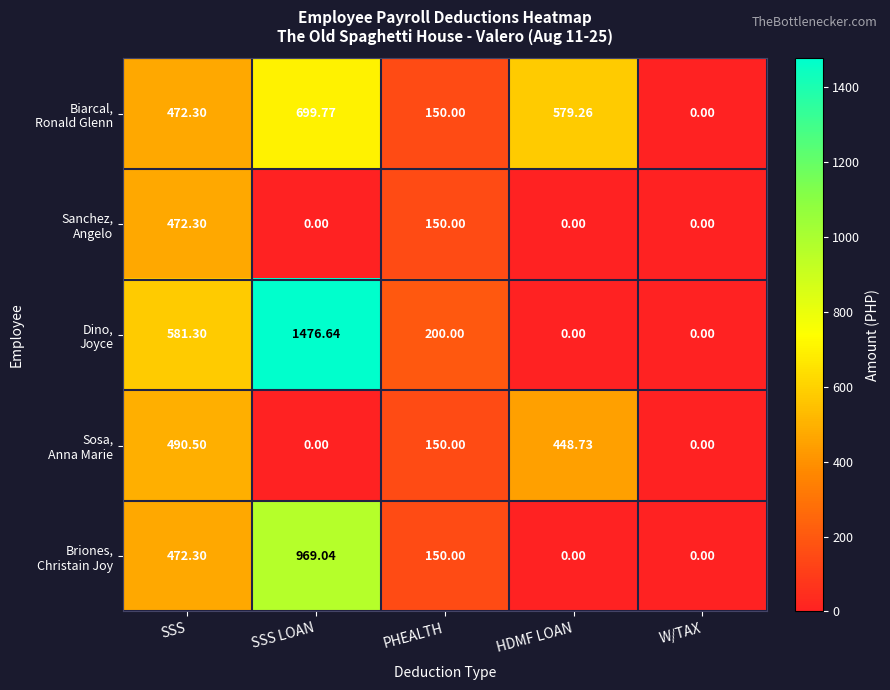

At which category is the sum across all series the highest?

SSS LOAN